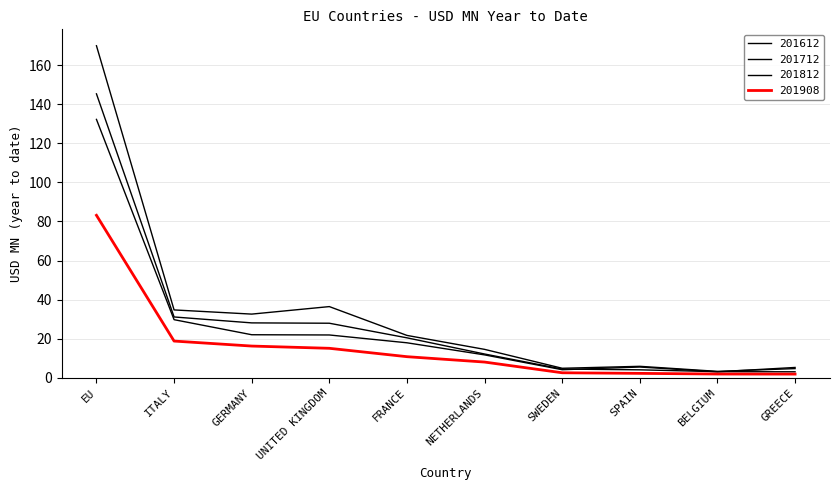

True or false: 201712 and 201612 intersect in this chart.

False